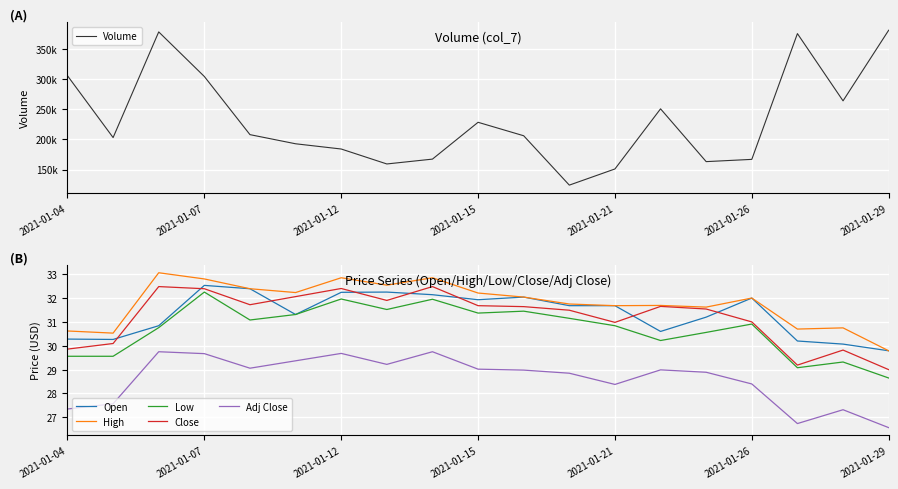

The value of Volume at 11 is 168382.8. True or false?

False